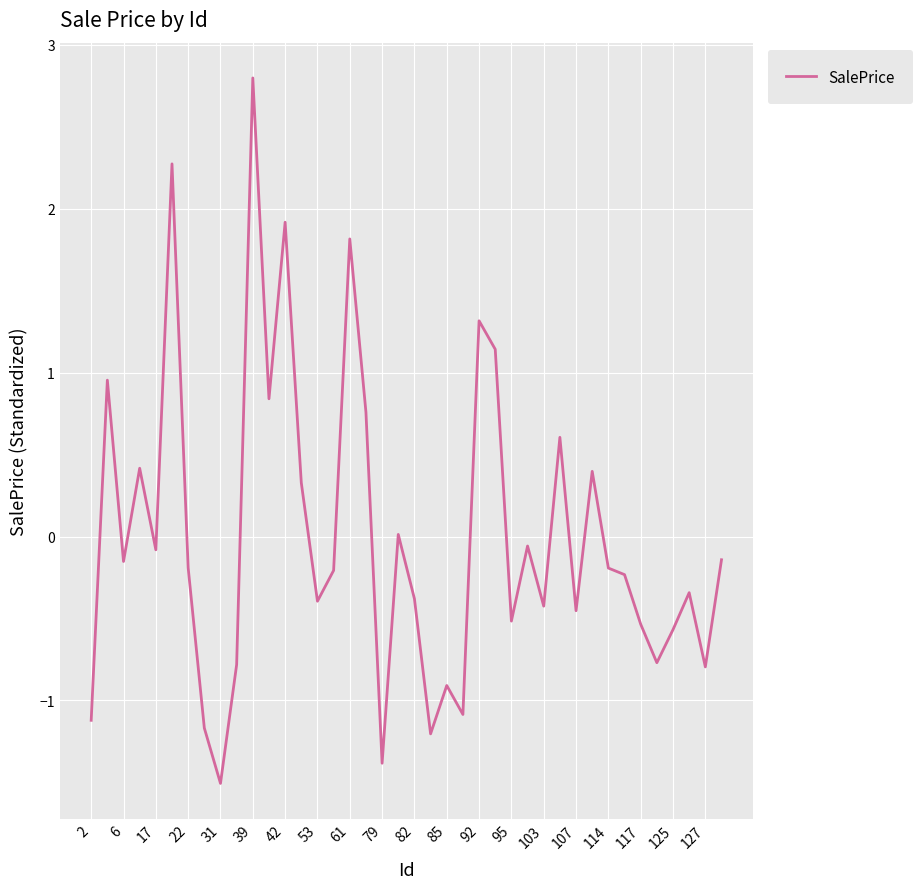

What is the minimum value shown in the chart?

-1.5